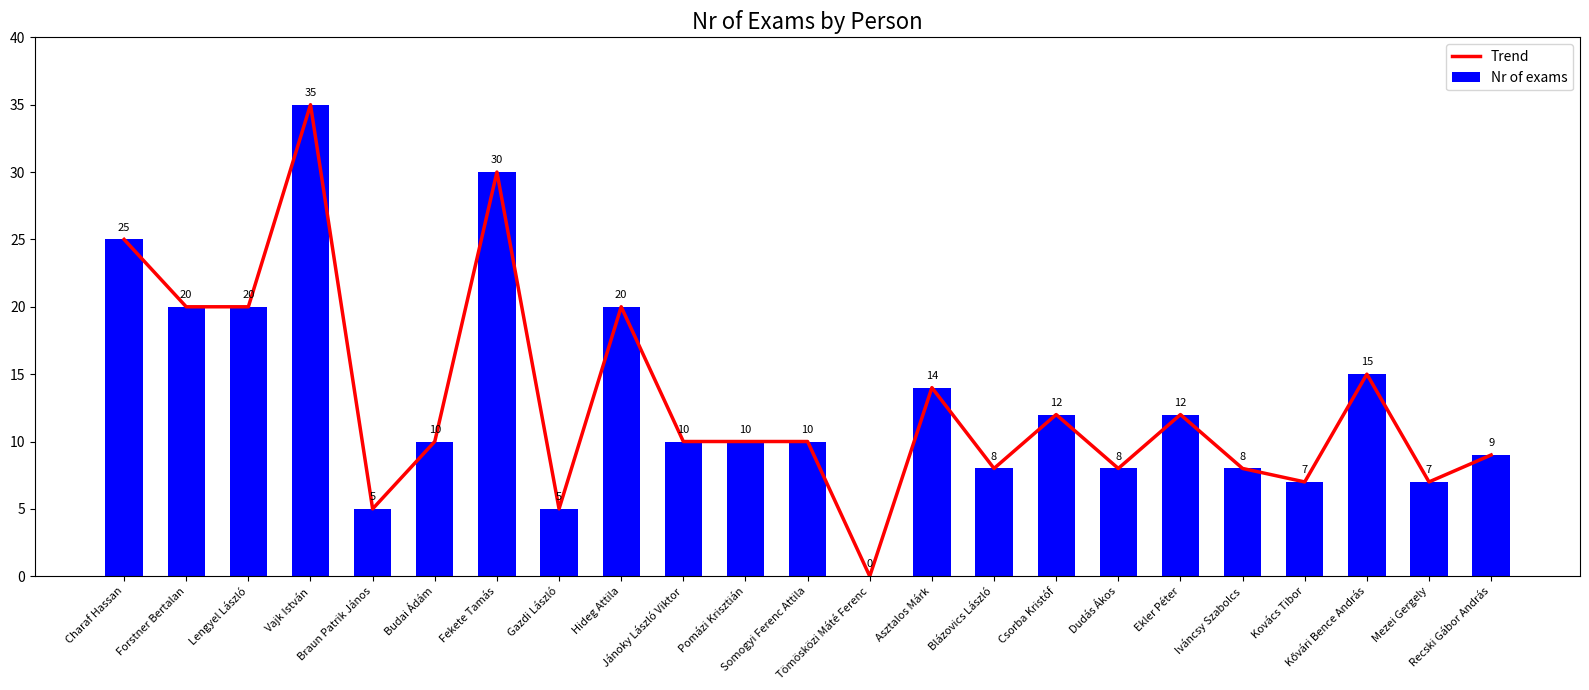

Reading right to left, extract all data points from this chart.

Trend: 9	7	15	7	8	12	8	12	8	14	0	10	10	10	20	5	30	10	5	35	20	20	25
Nr of exams: 9	7	15	7	8	12	8	12	8	14	0	10	10	10	20	5	30	10	5	35	20	20	25